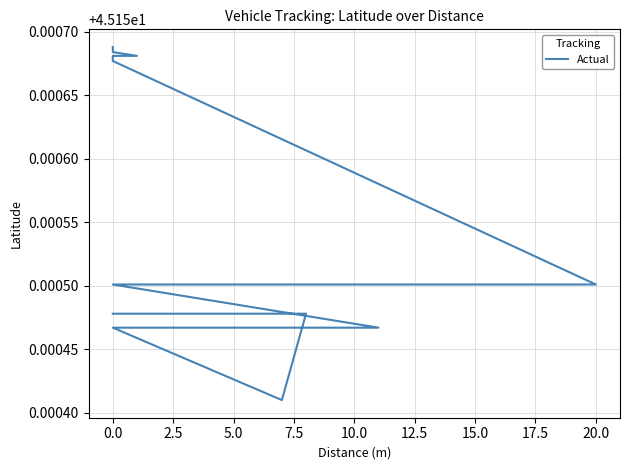

What position from the left is −2.5?

1